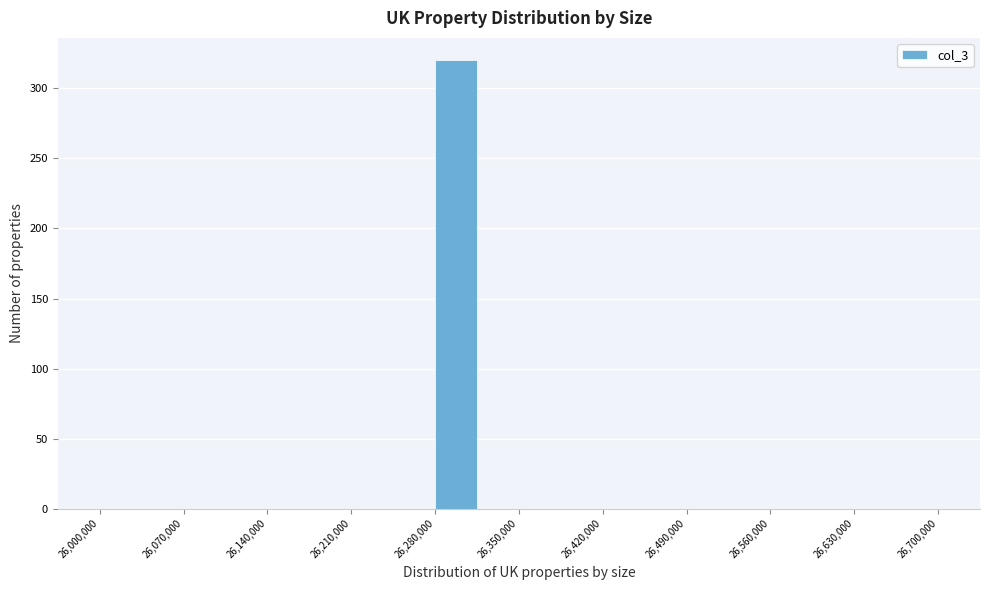

Read against the x-axis, roughly where is the centre of the tallest bar?

26300000